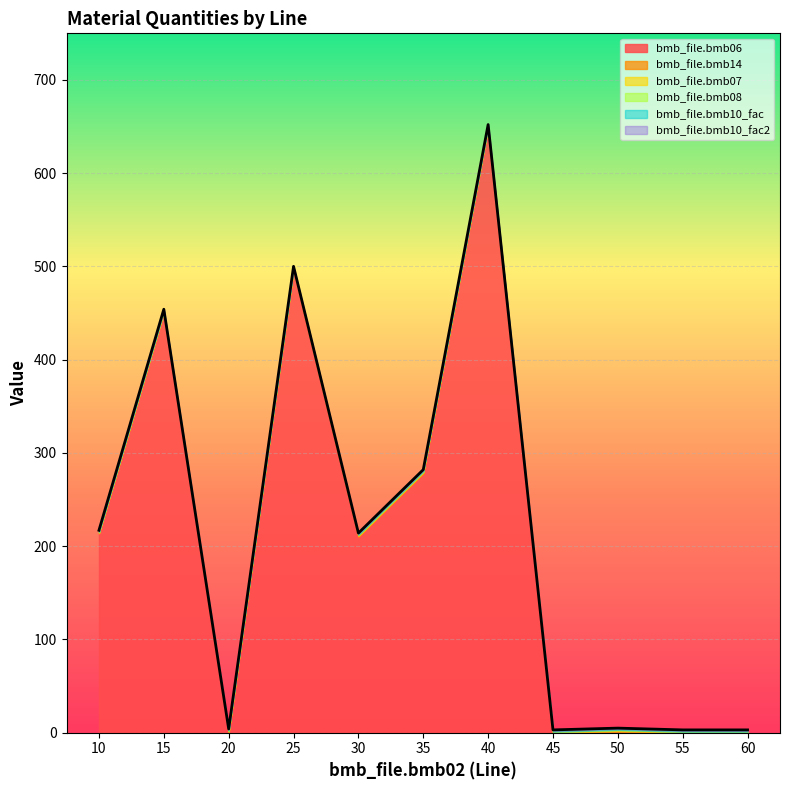

Which category has the highest value across all series?

40